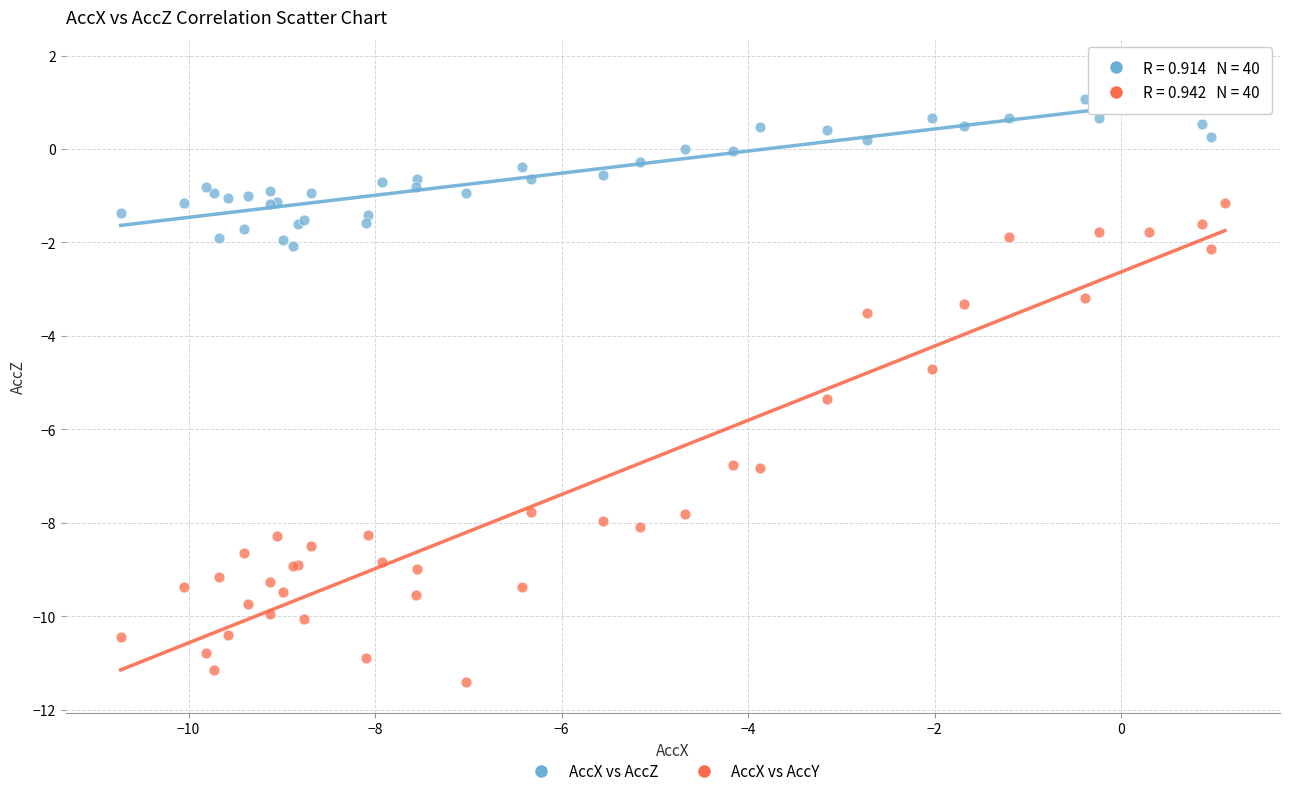

Across all series, what Y value is closest to -4?

-3.5